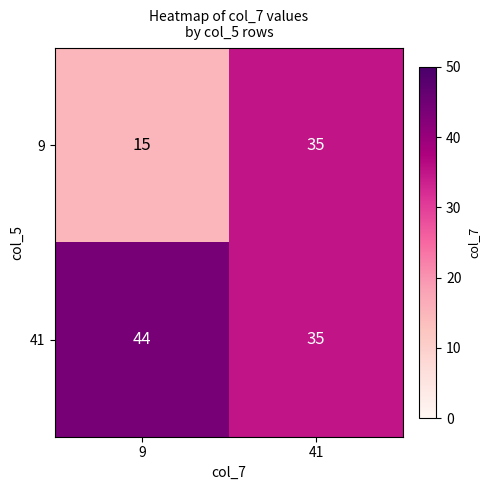

What is the difference between the maximum and minimum values in the 41 series?

9